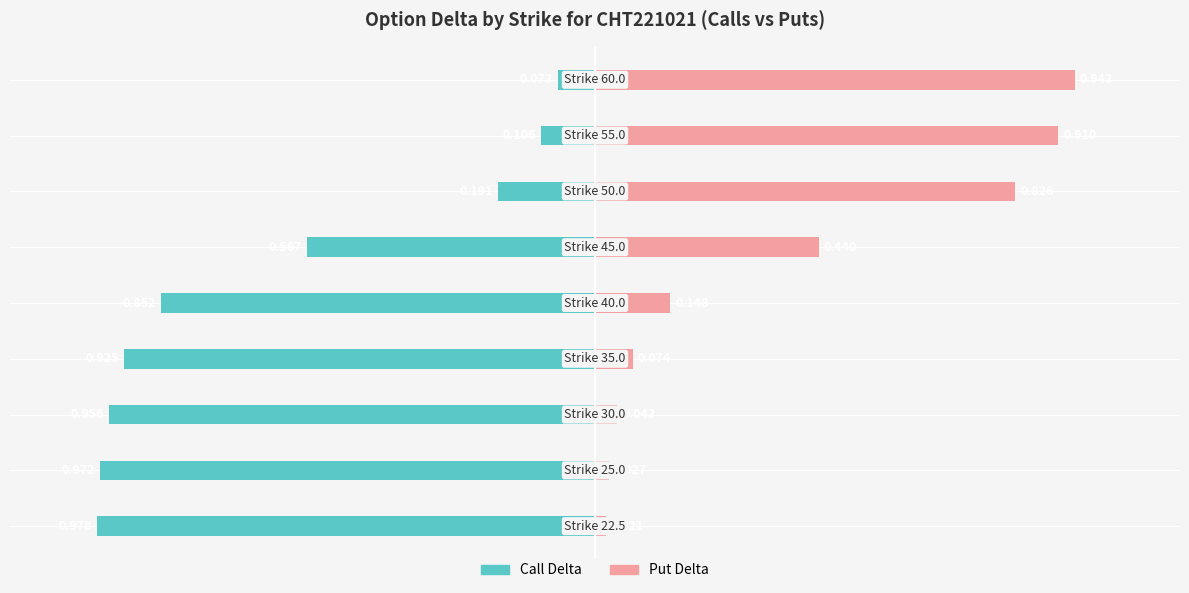

How many bars are there in total?

18